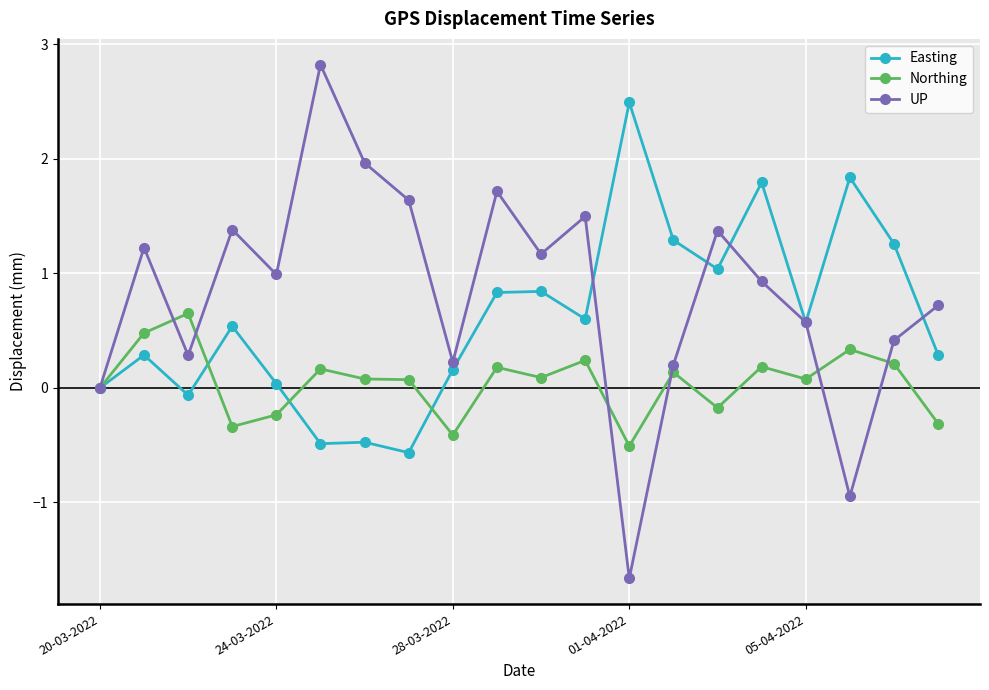

True or false: Northing has more than 1 interior local peaks.

True